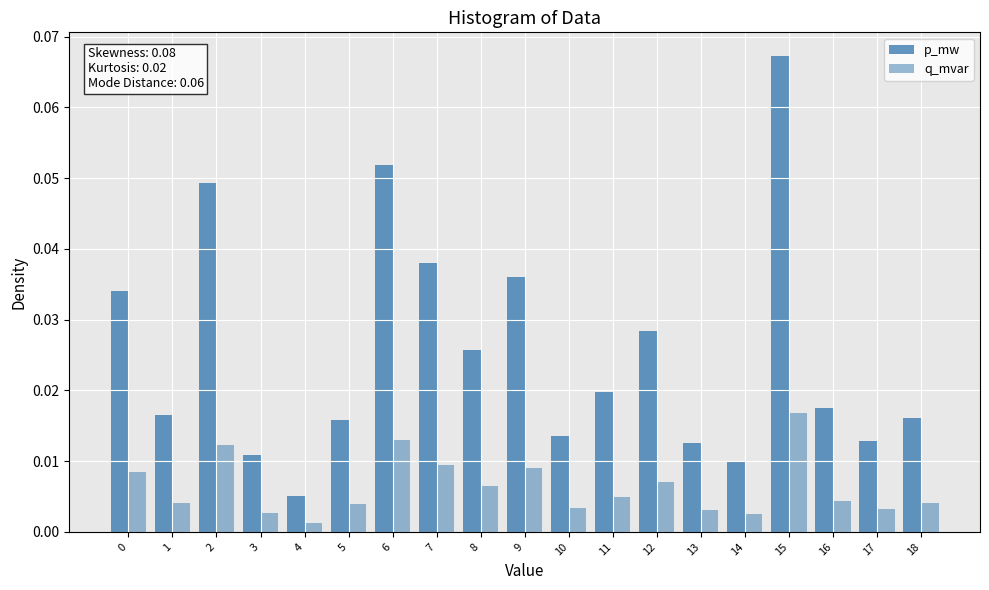

What is the sum of all q_mvar values?

0.1